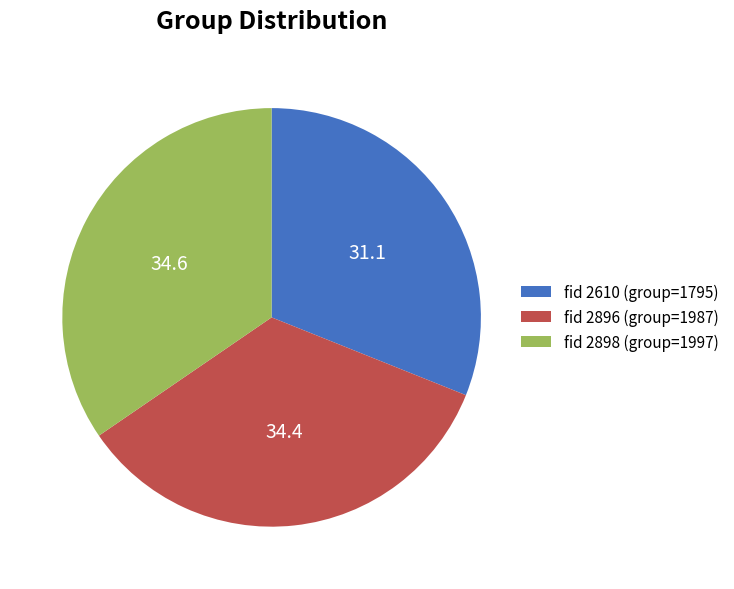

Does any single category account for the majority?

No